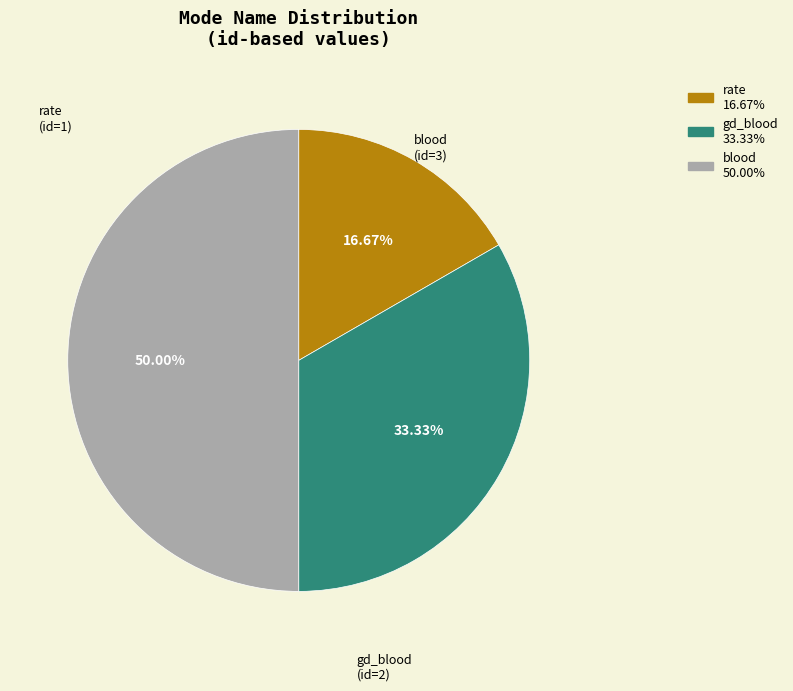

Which has a higher value, blood or gd_blood?

blood